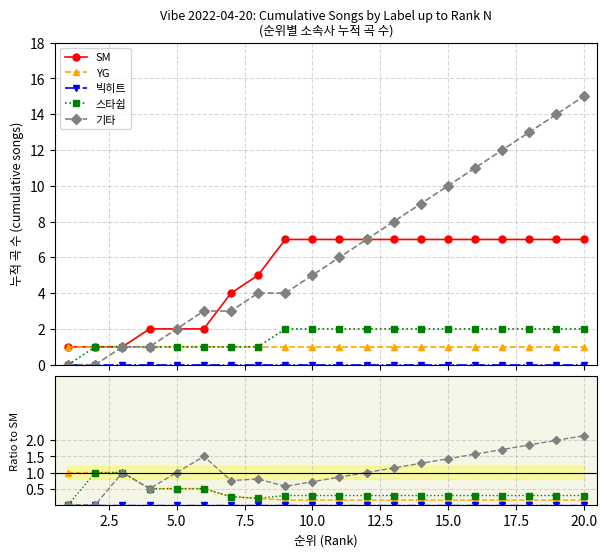

Which category has the lowest value in the YG series?

20.0